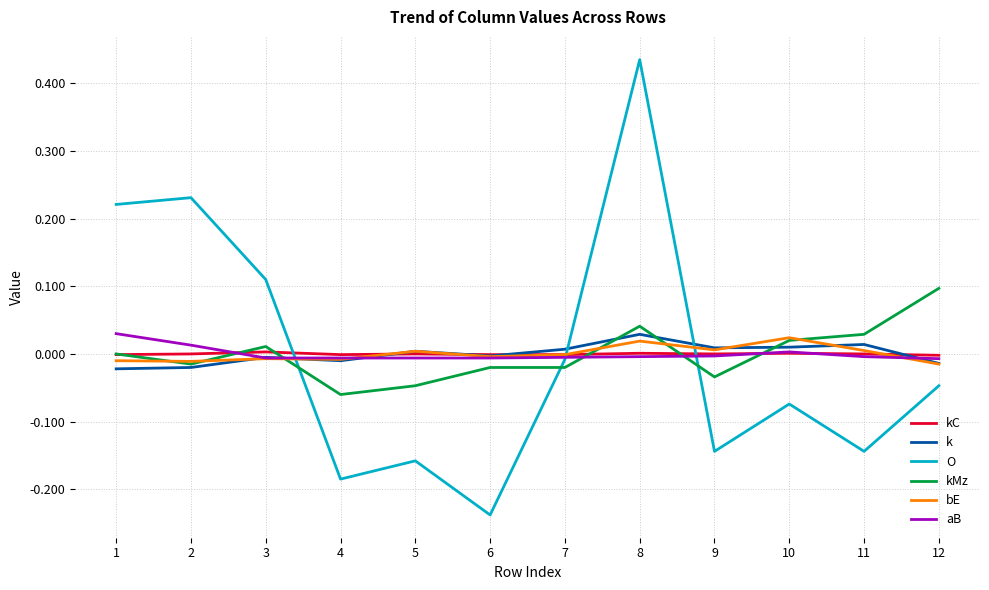

At which category does the chart reach its minimum across all series?

6